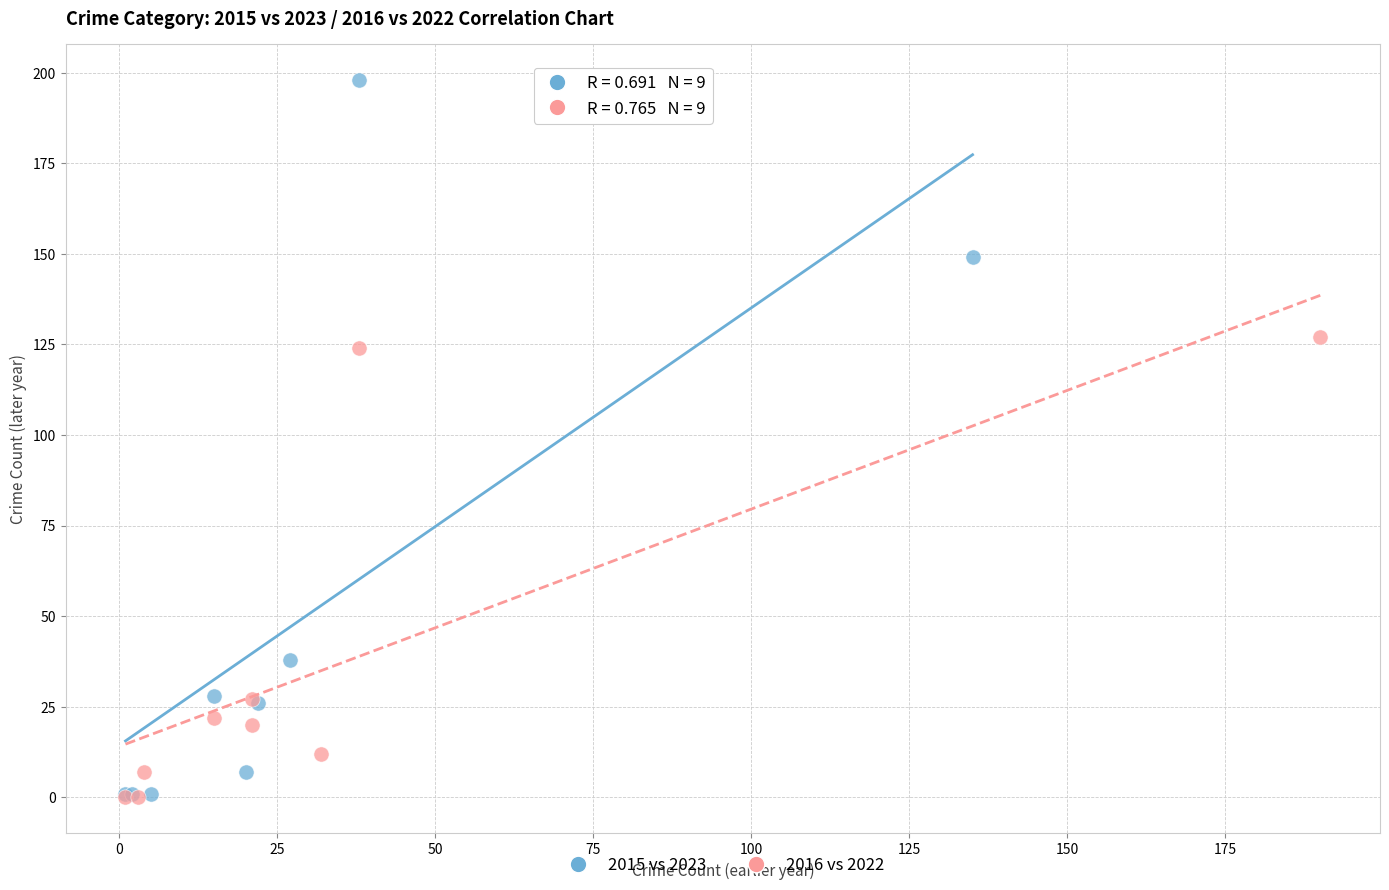

Which series reaches the maximum Y coordinate?

2015 vs 2023